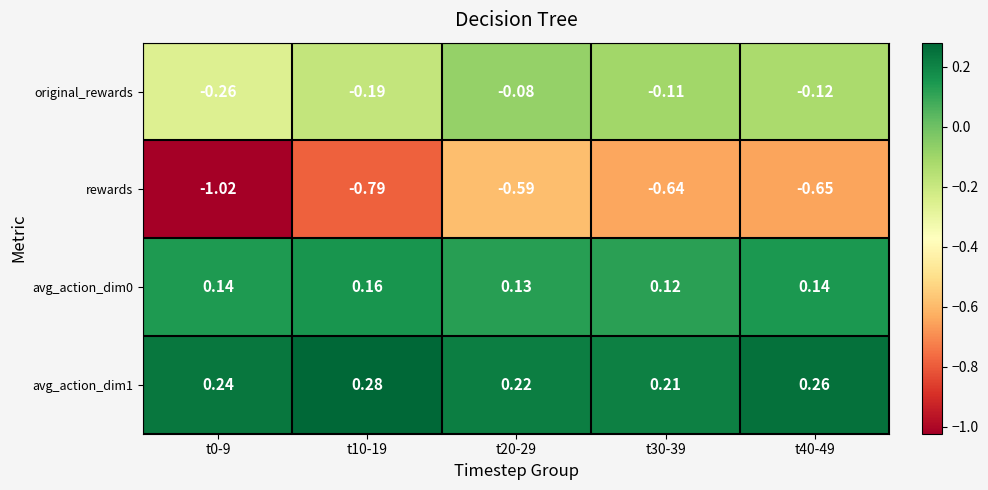

Which series changed the most between t20-29 and t40-49?

rewards